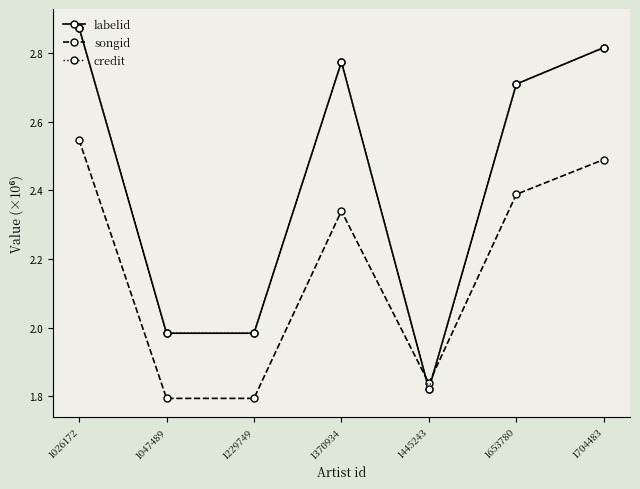

What is the difference between the labelid values at 1445243 and 1229749?

0.2